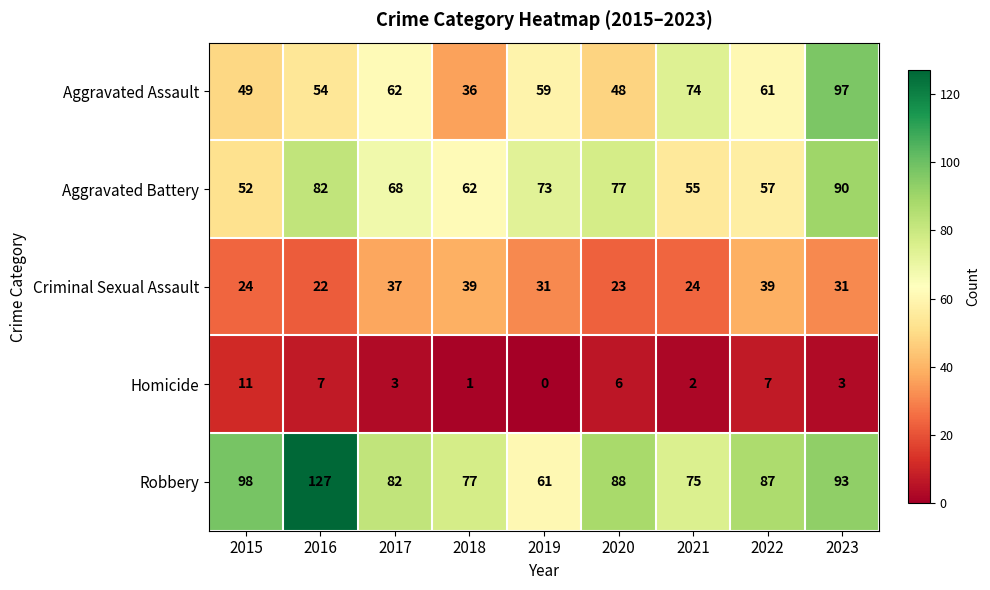

At how many categories does at least one series exceed 1?

9